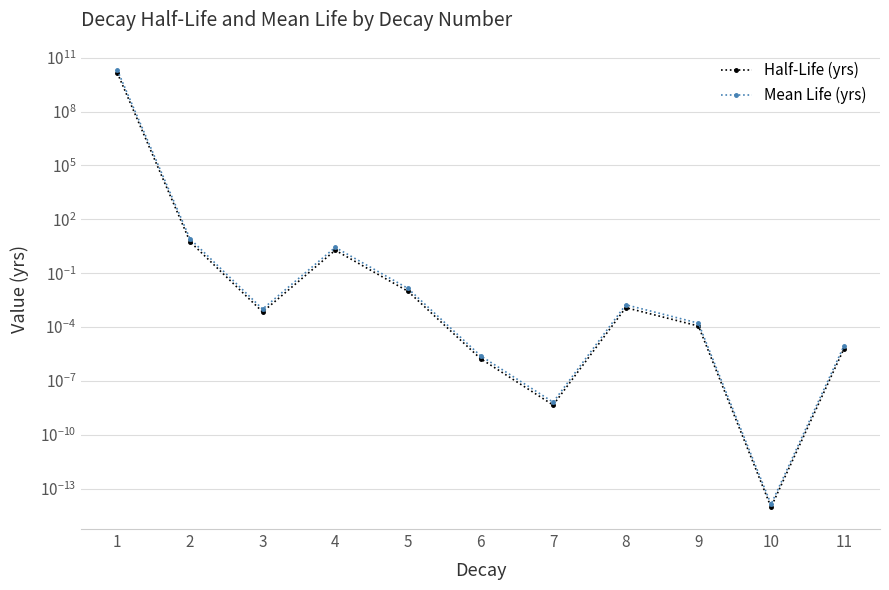

True or false: Mean Life (yrs) and Half-Life (yrs) intersect in this chart.

False